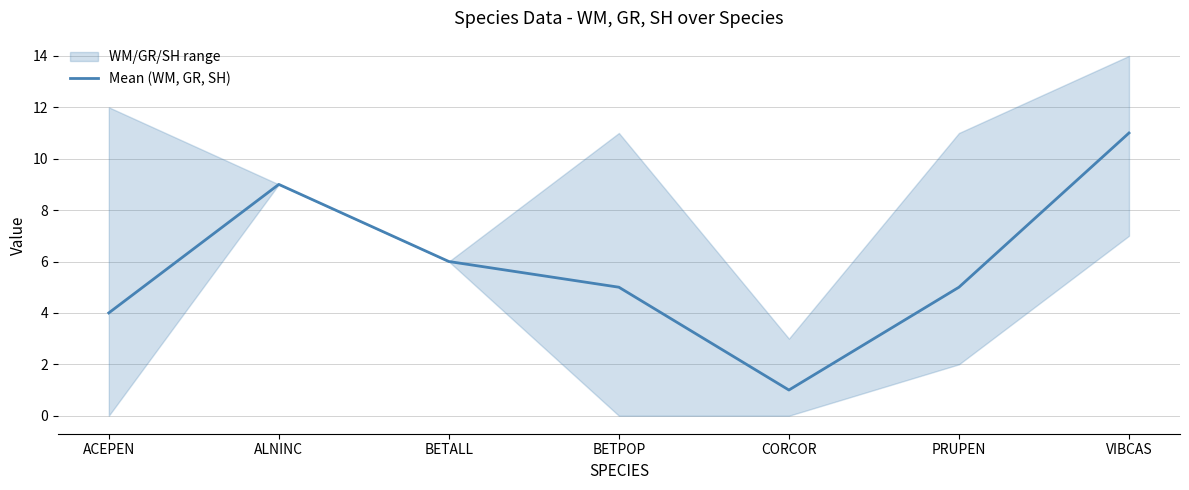

How many lines are shown in the chart?

1